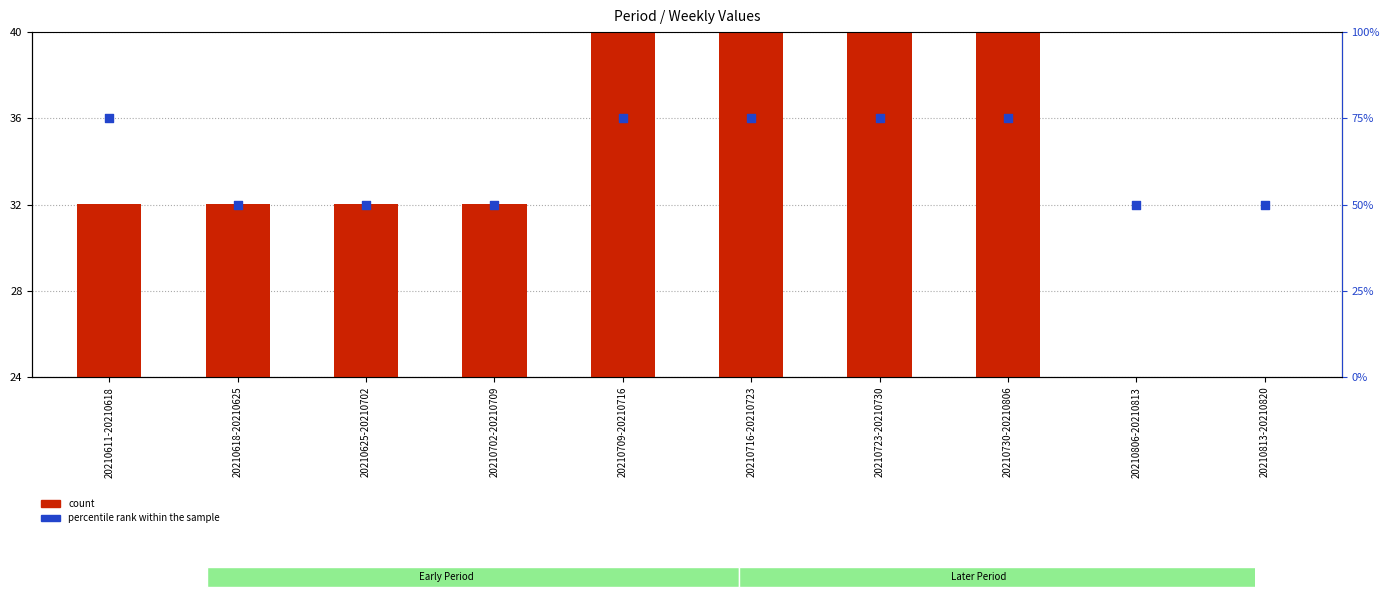

Which series has the largest total across all categories?

percentile rank within the sample